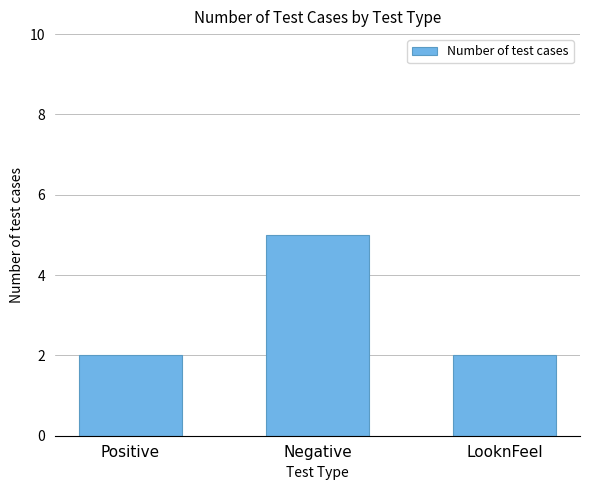

Approximately how many times larger is the value at Positive compared to Negative?

0.4